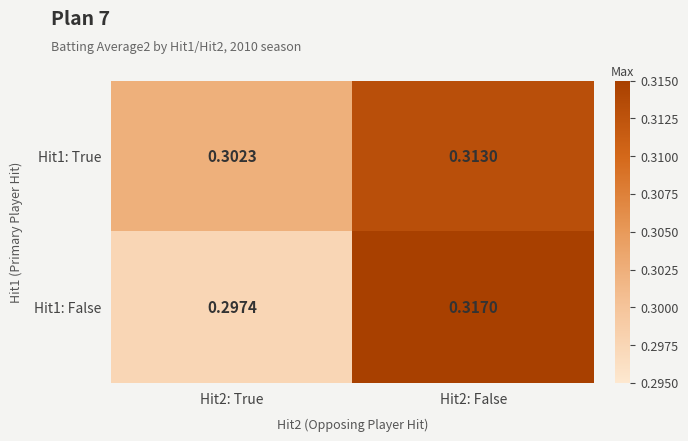

List the series in order of their peak value, highest first.

Hit1: False, Hit1: True